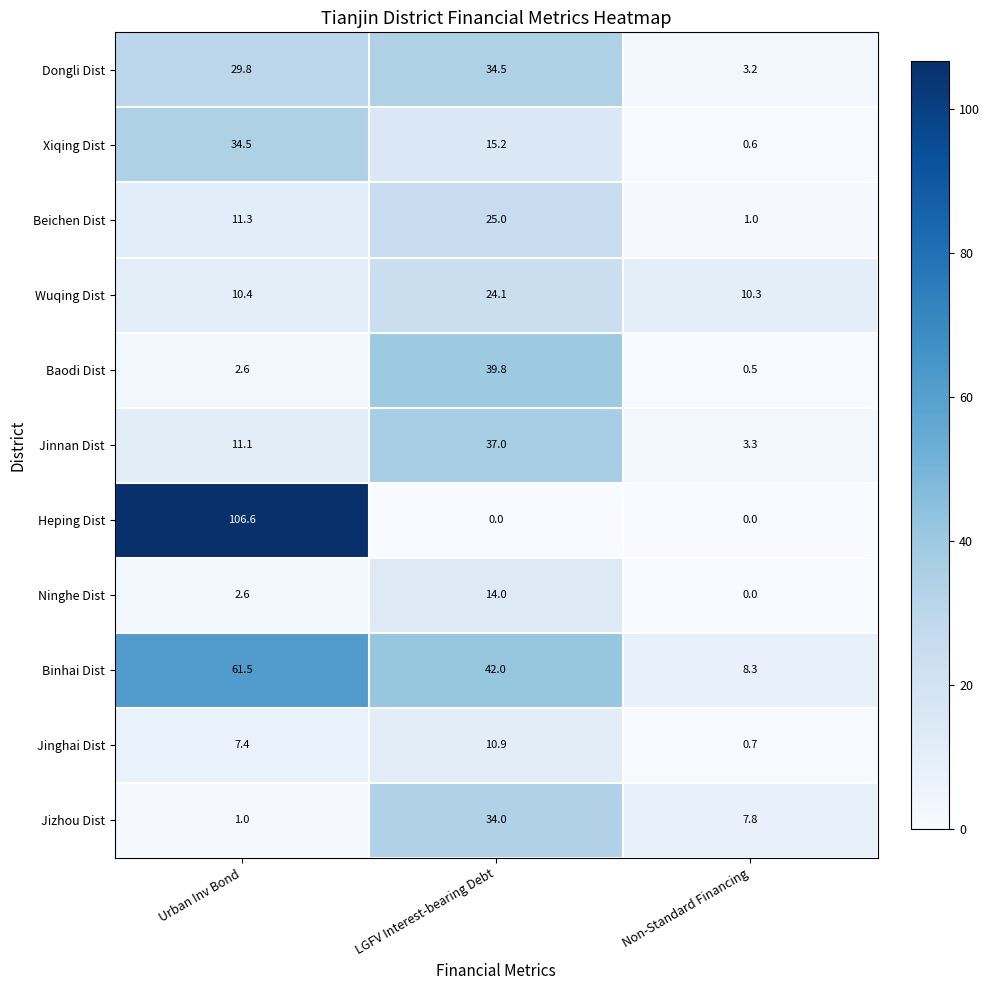

What is the lowest value of the Dongli Dist series?

3.2